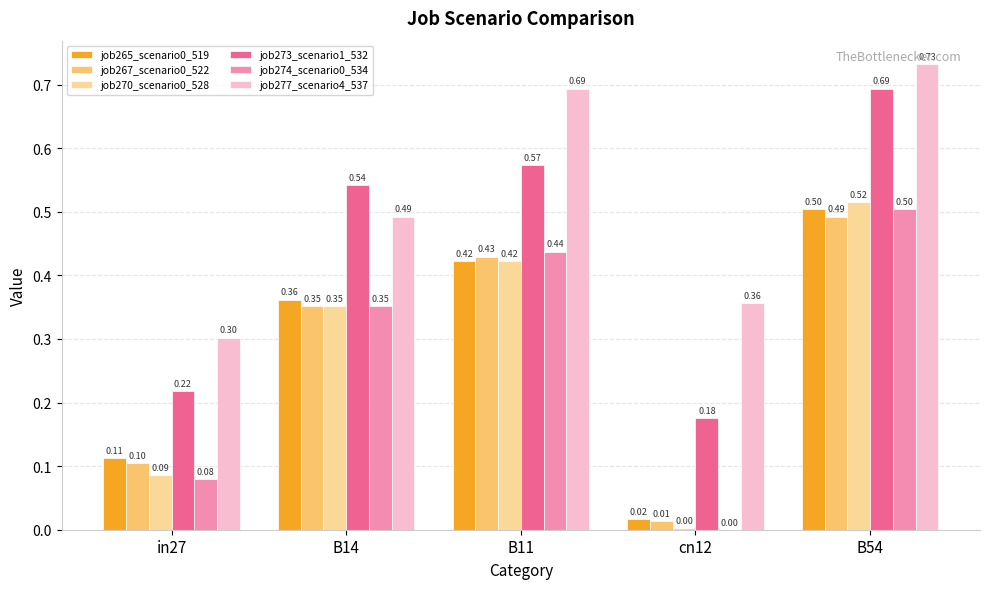

Between in27 and B54, which series saw the biggest shift?

job273_scenario1_532